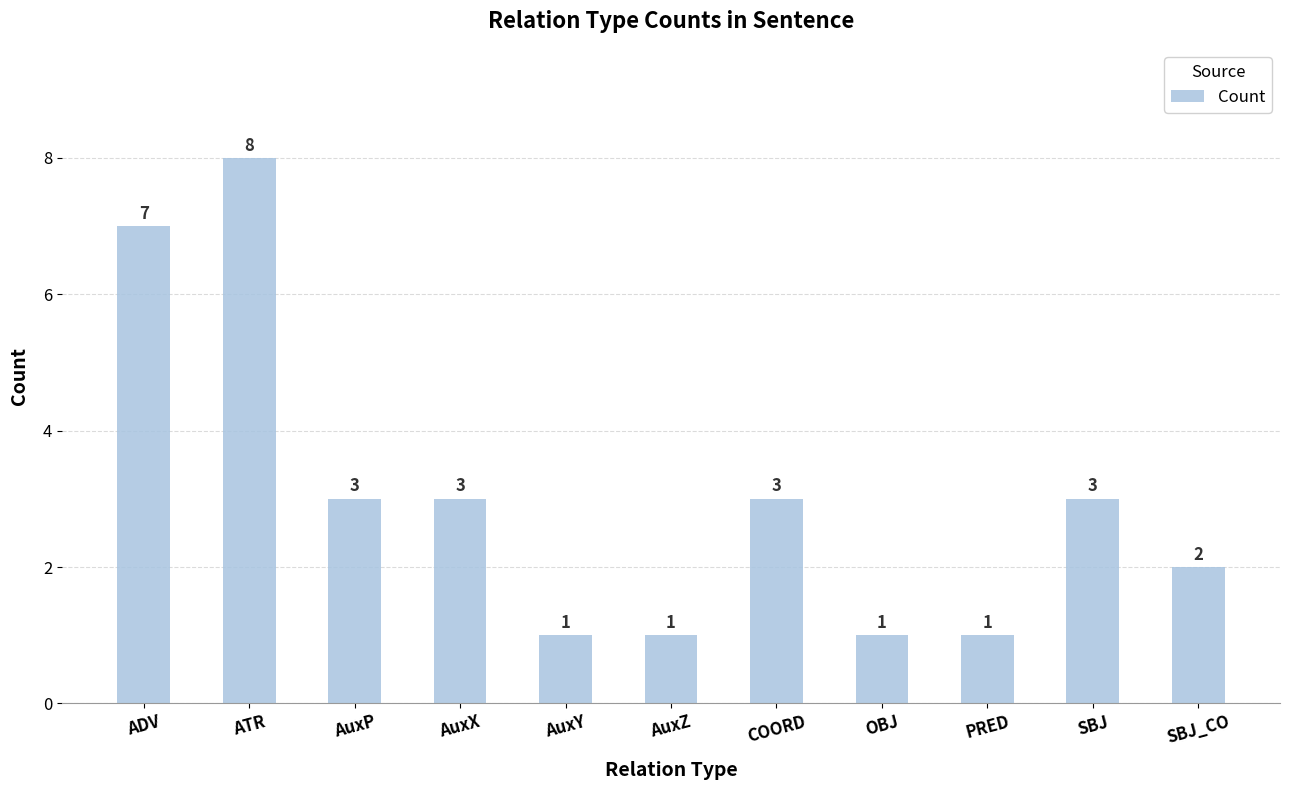

Reading right to left, transcribe all the data shown in this chart.

2	3	1	1	3	1	1	3	3	8	7